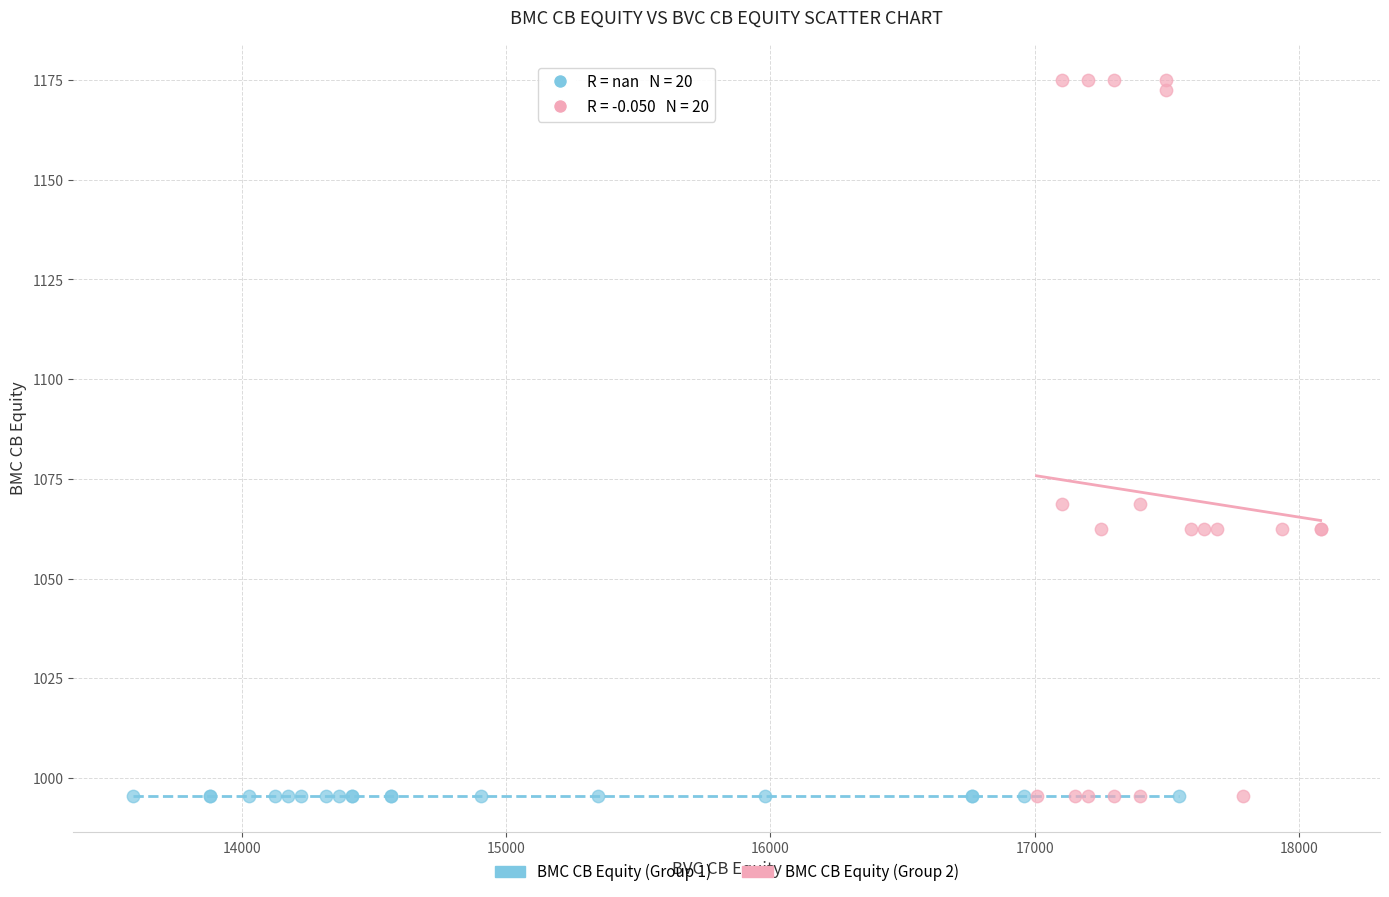

What are all the series names shown in the legend?

BMC CB Equity (Group 1), BMC CB Equity (Group 2)